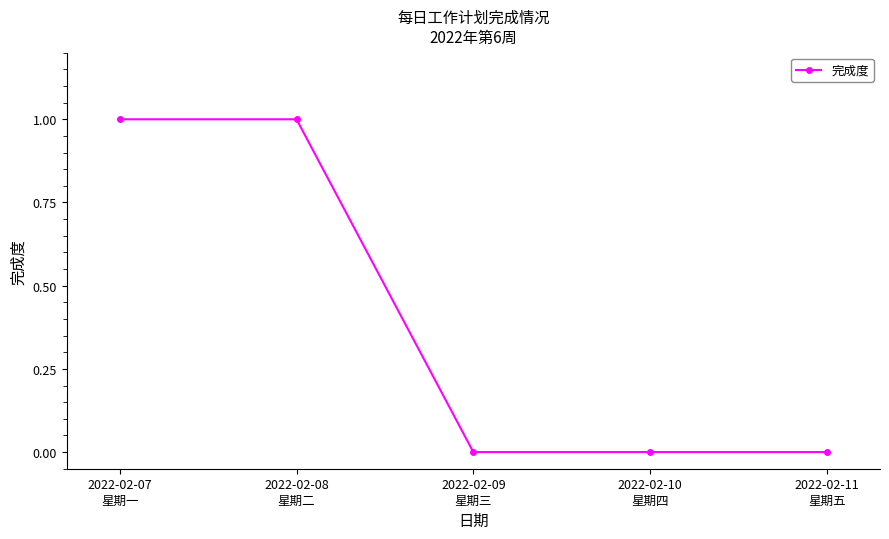

True or false: the data has more than 2 interior local peaks.

False